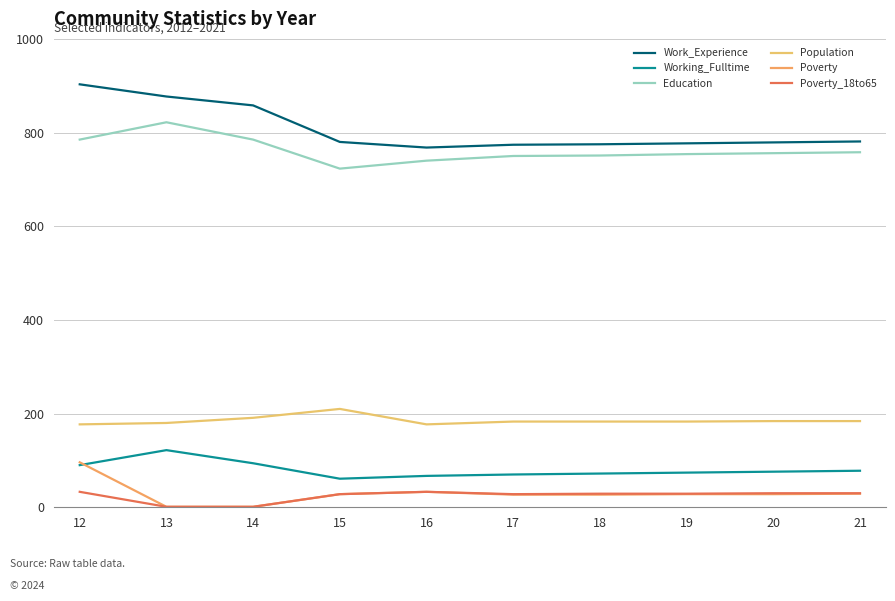

Does the chart have visible grid lines?

Yes